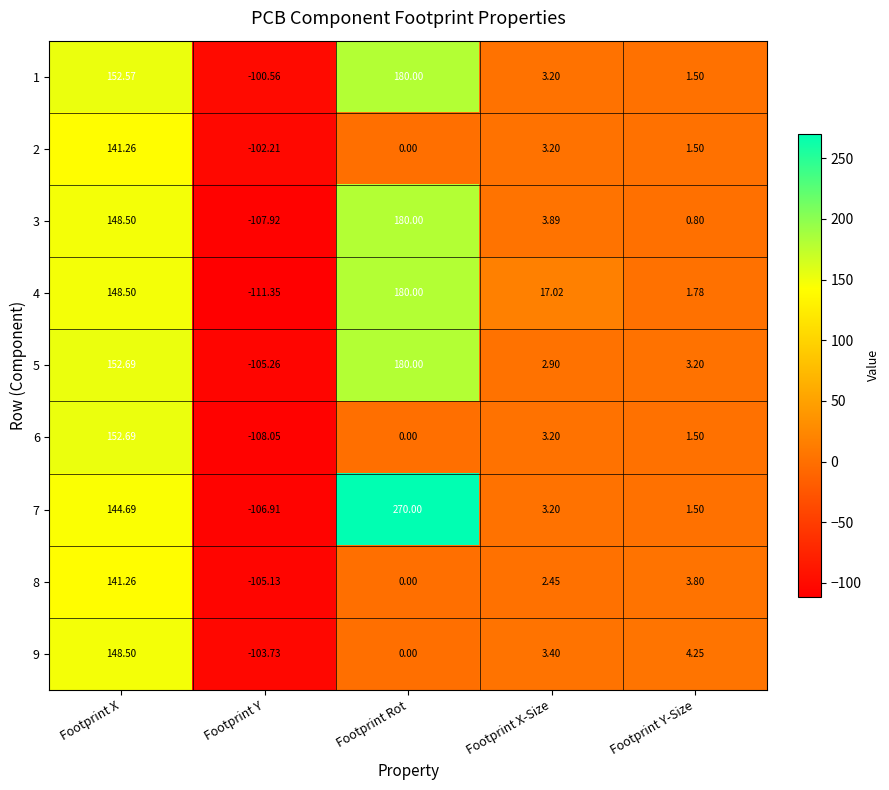

At which category is the sum across all series the highest?

Footprint X